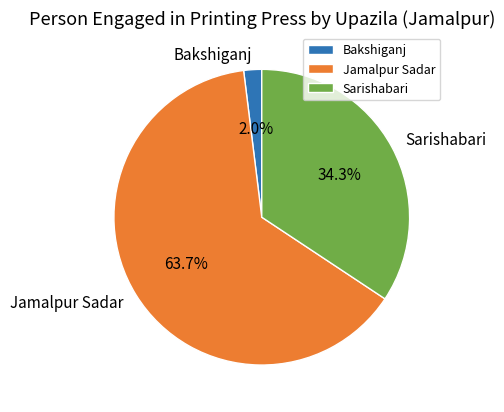

Which has a higher value, Bakshiganj or Sarishabari?

Sarishabari